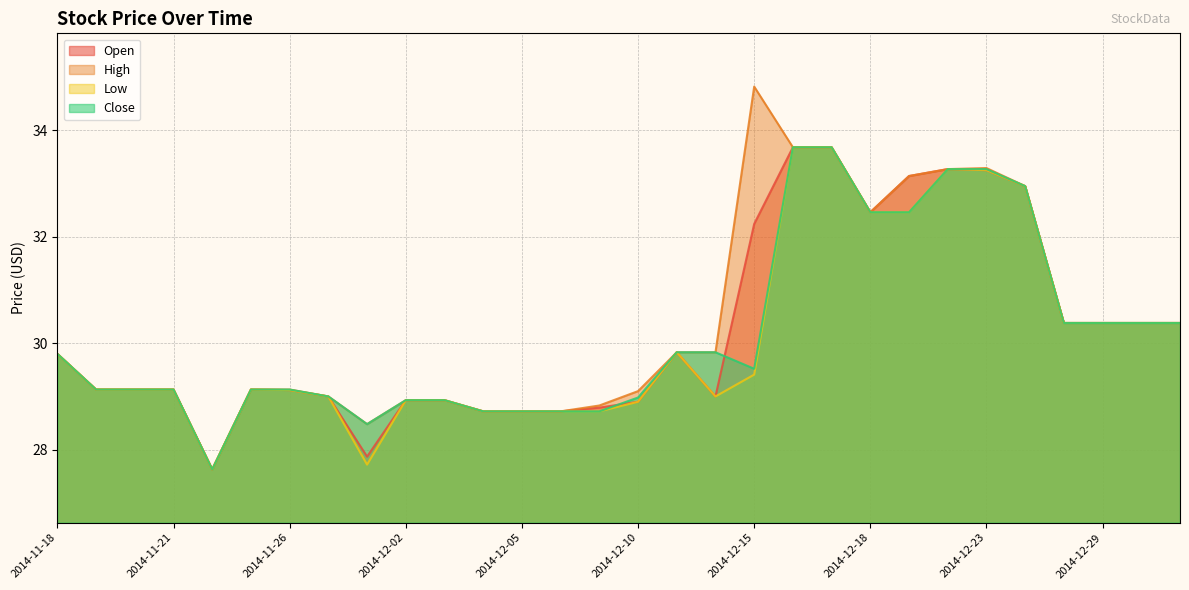

At 2014-12-17, list the series in order from largest to smallest.

Open, High, Low, Close